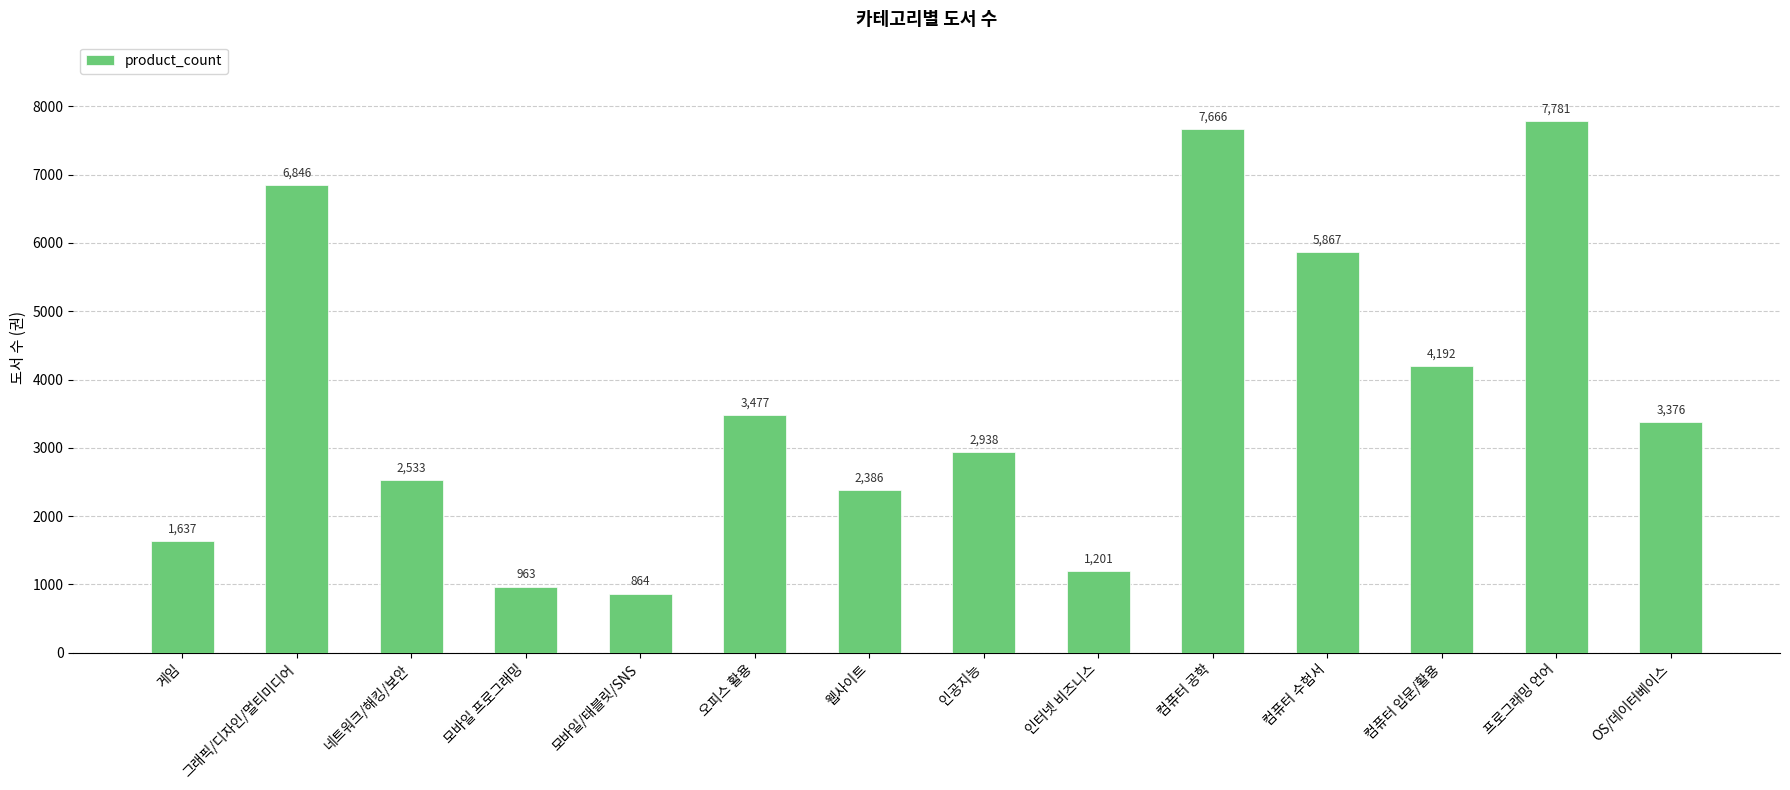

Reading left to right, what are all the values shown in this chart?

게임=1637	그래픽/디자인/멀티미디어=6846	네트워크/해킹/보안=2533	모바일 프로그래밍=963	모바일/태블릿/SNS=864	오피스 활용=3477	웹사이트=2386	인공지능=2938	인터넷 비즈니스=1201	컴퓨터 공학=7666	컴퓨터 수험서=5867	컴퓨터 입문/활용=4192	프로그래밍 언어=7781	OS/데이터베이스=3376